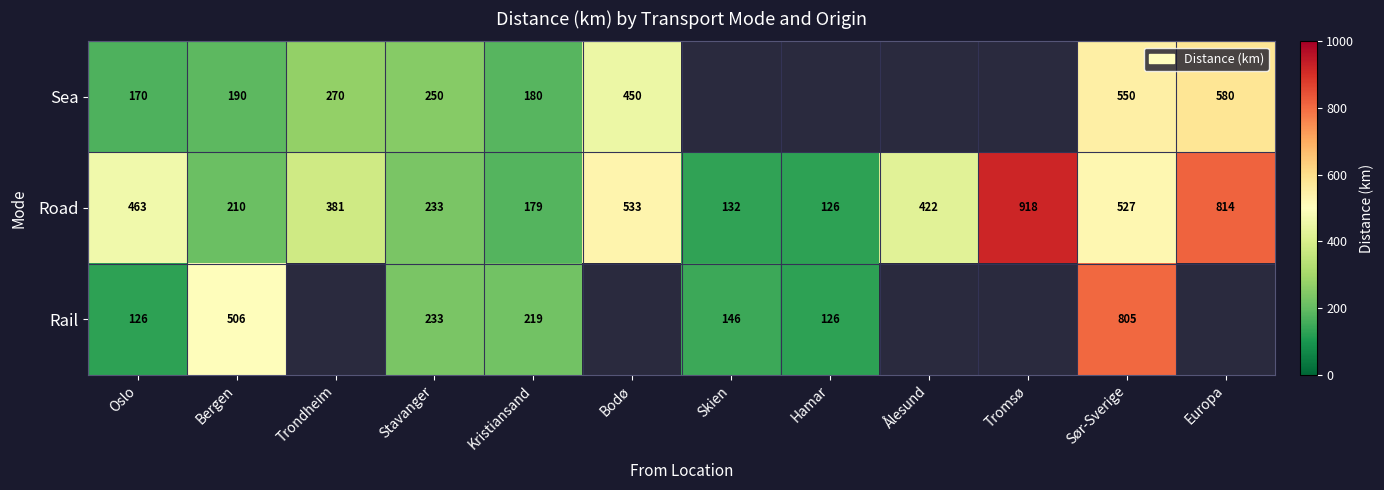

What is the total value across all series at Stavanger?

716